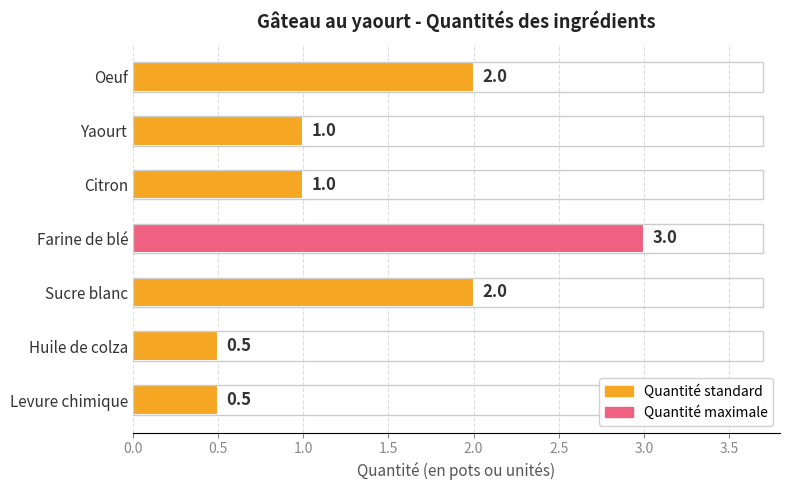

What is the minimum value shown in the chart?

0.5